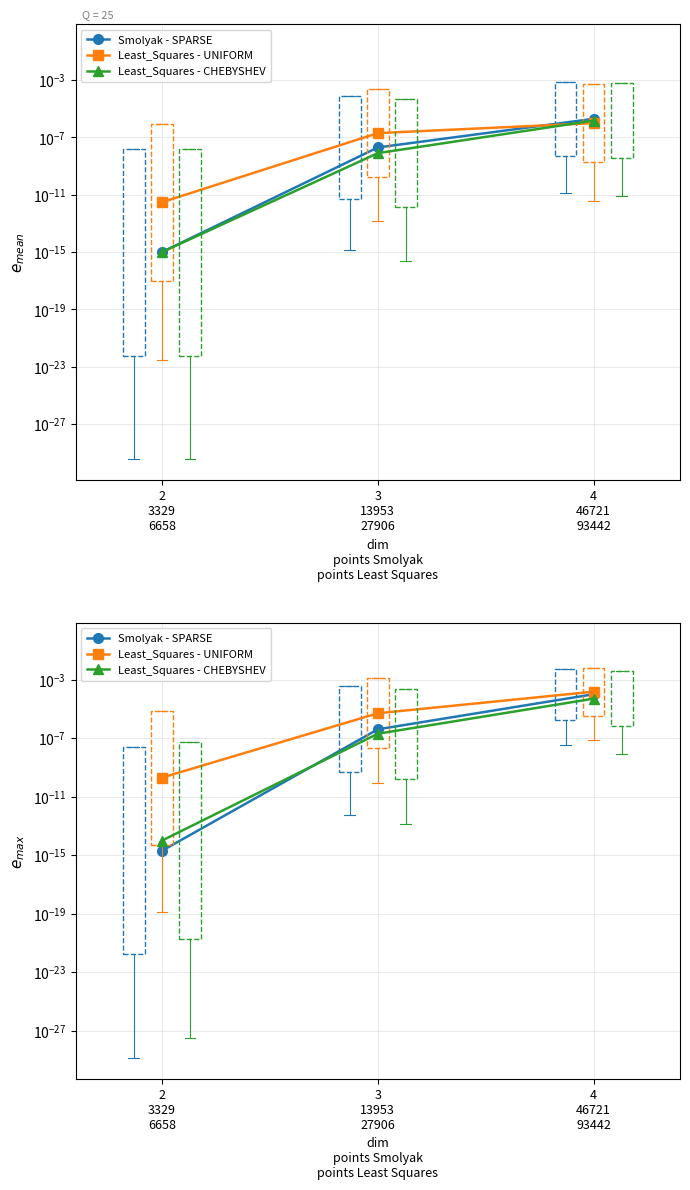

What are all the series names shown in the legend?

Smolyak - SPARSE, Least_Squares - UNIFORM, Least_Squares - CHEBYSHEV